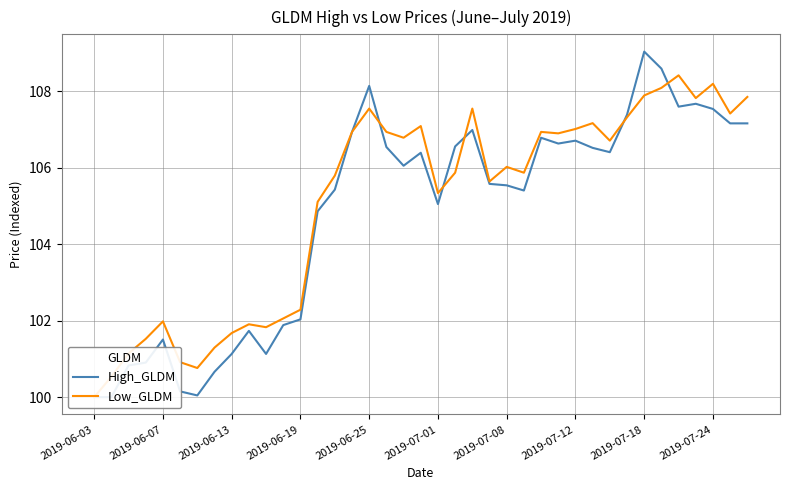

At how many categories does at least one series exceed 103?

26